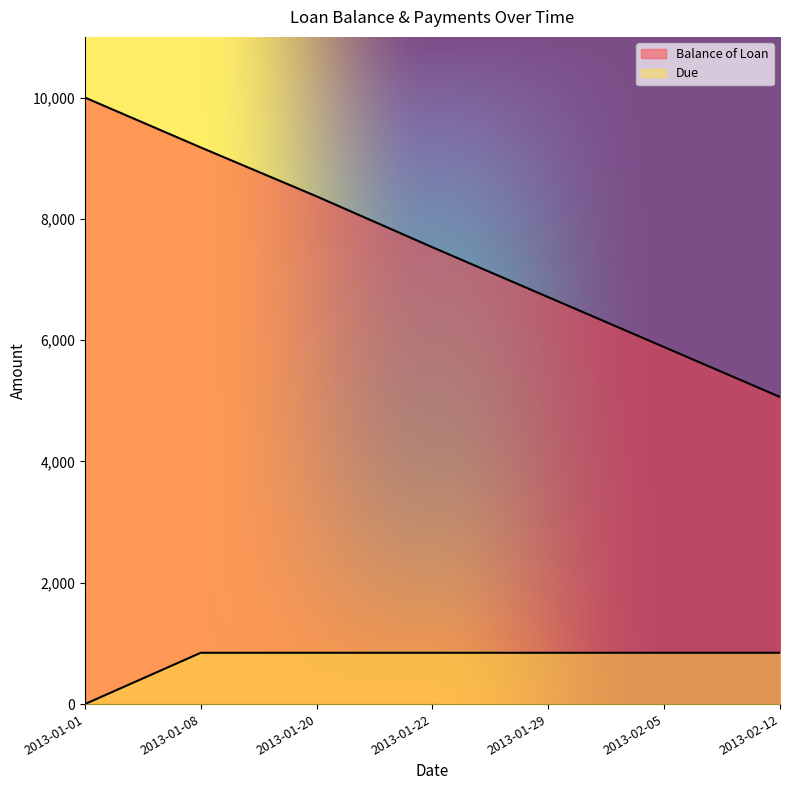

How many values in the Balance of Loan series exceed 7531?

4